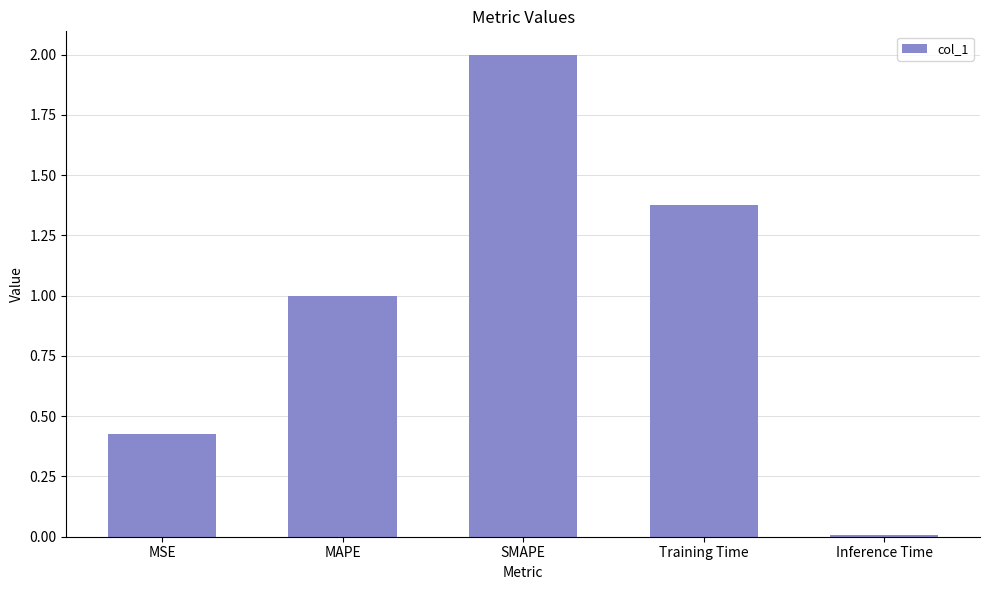

Rank the categories by value from lowest to highest.

Inference Time, MSE, MAPE, Training Time, SMAPE